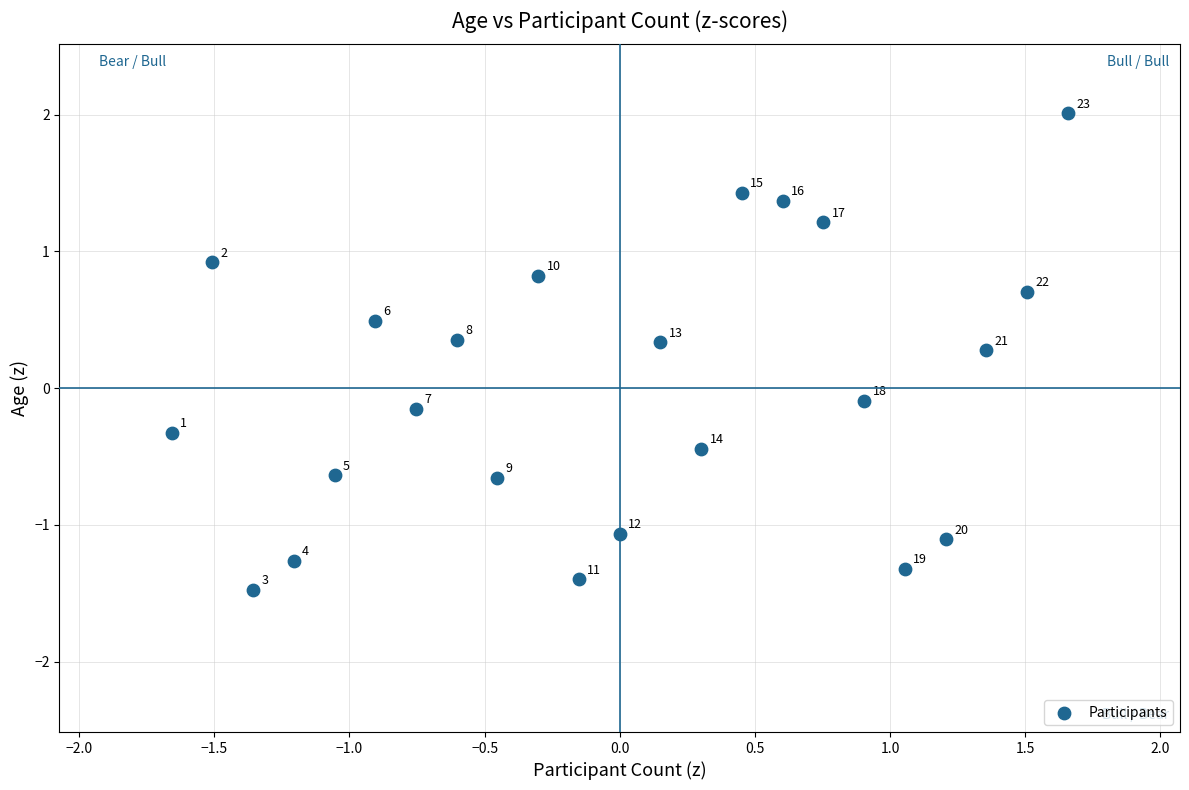

What is the range of X values (max minus min)?

3.3